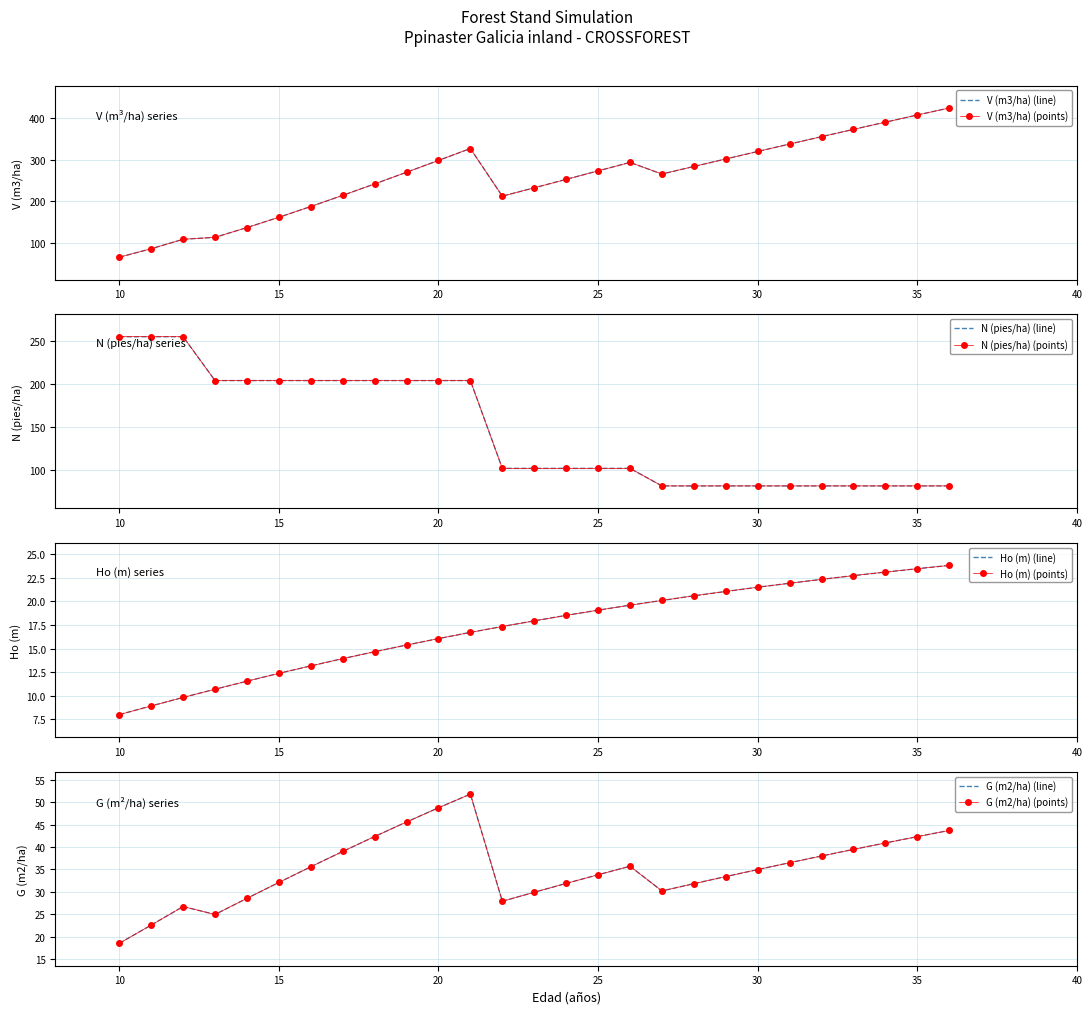

Where does the G (m2/ha) series first go above 34?

16